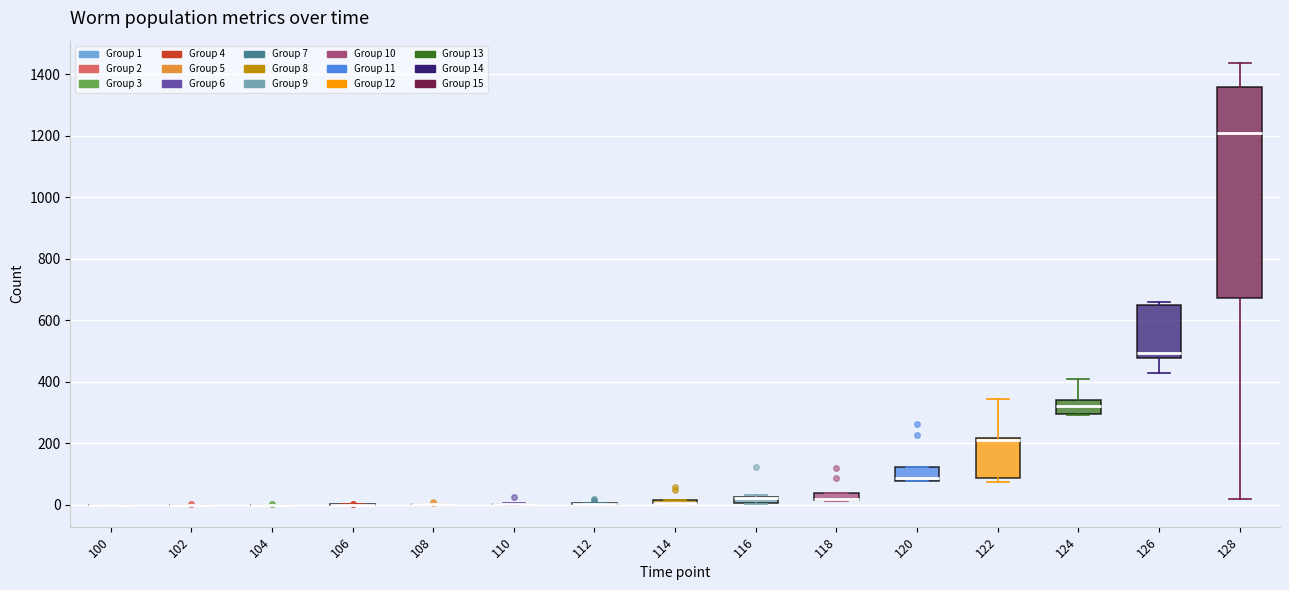

Which box is the tallest, from its lower edge to its upper edge?

128